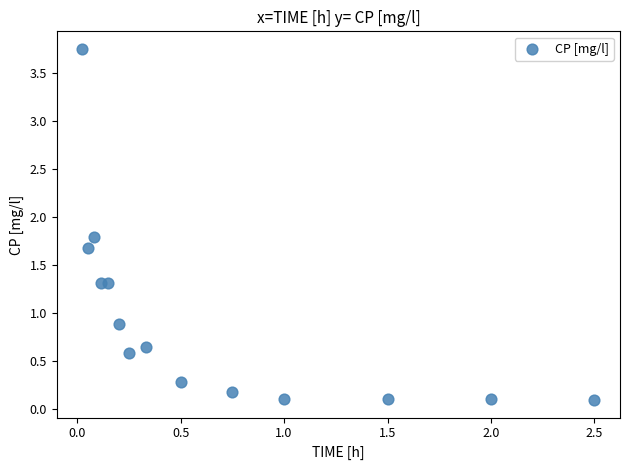

What Y value in the scatter plot is closest to 1?

0.9